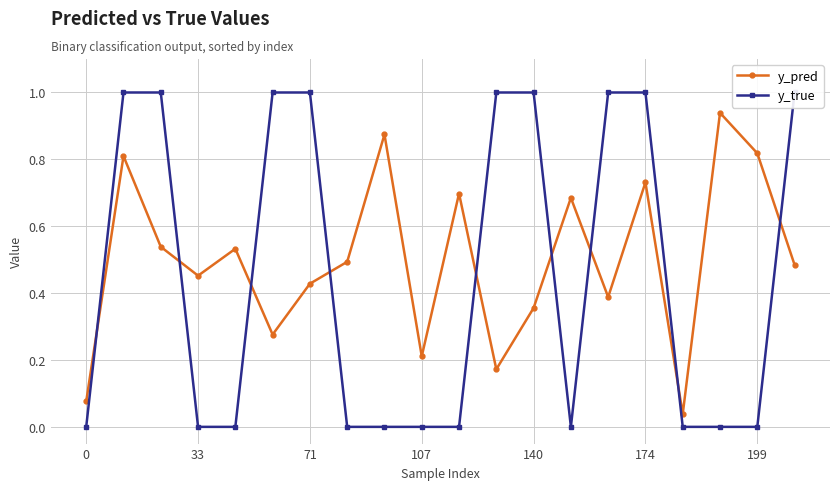

The y_pred series shows 0.1 at 71. True or false?

False